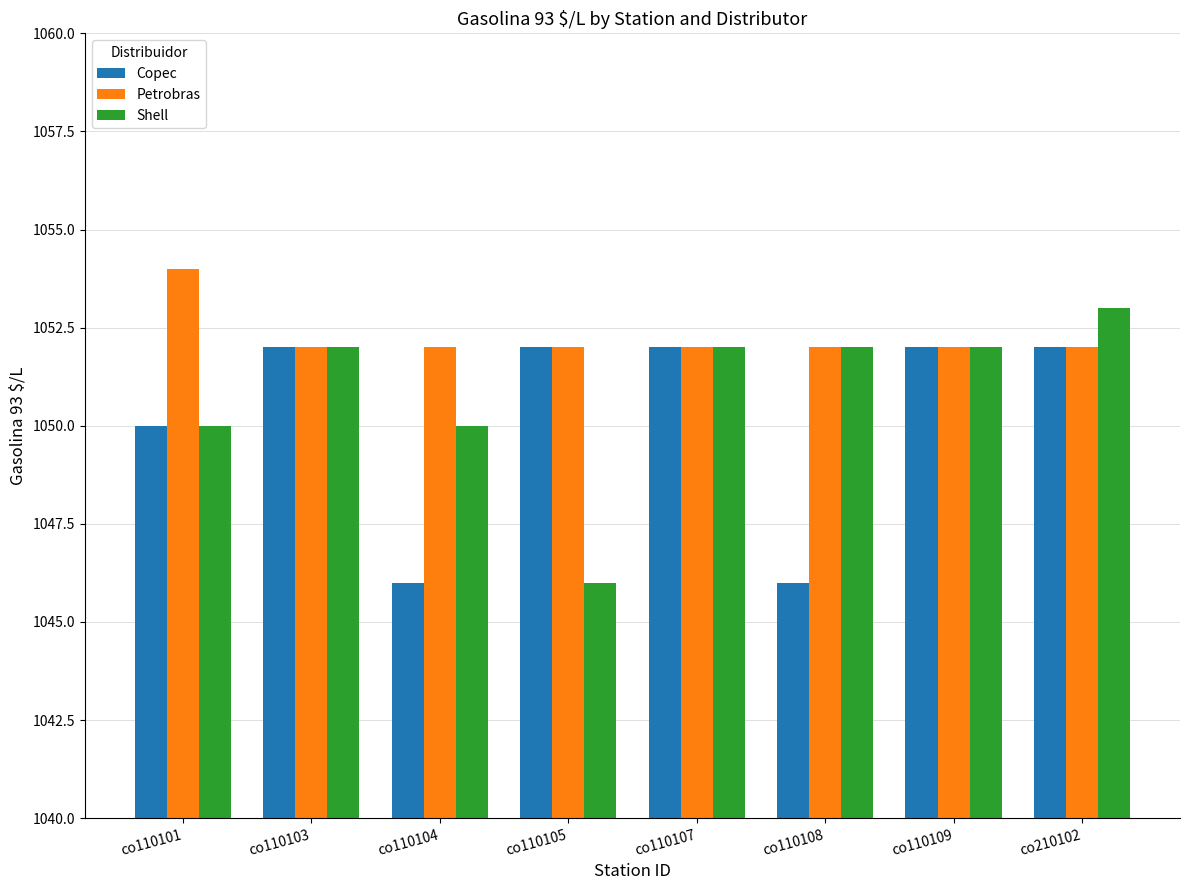

List the series in order of their peak value, lowest first.

Copec, Shell, Petrobras